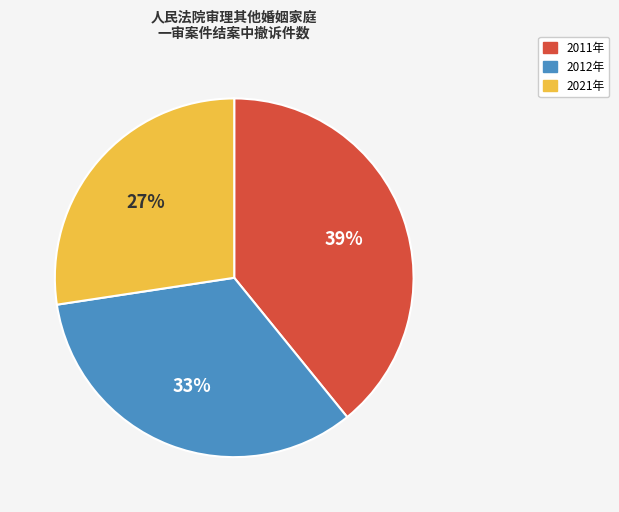

The 2011年 slice represents 47% of the pie. True or false?

False